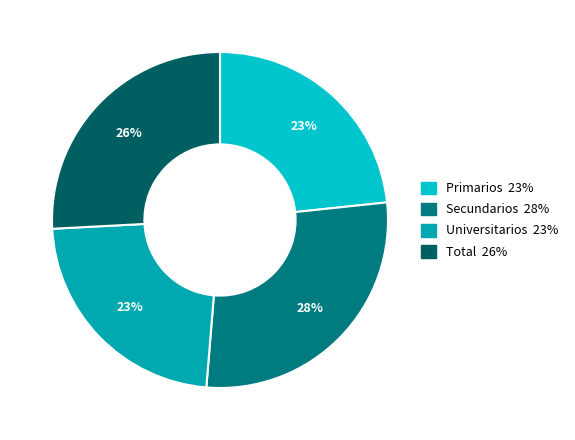

To the nearest percent, what is the average slice percentage?

25%